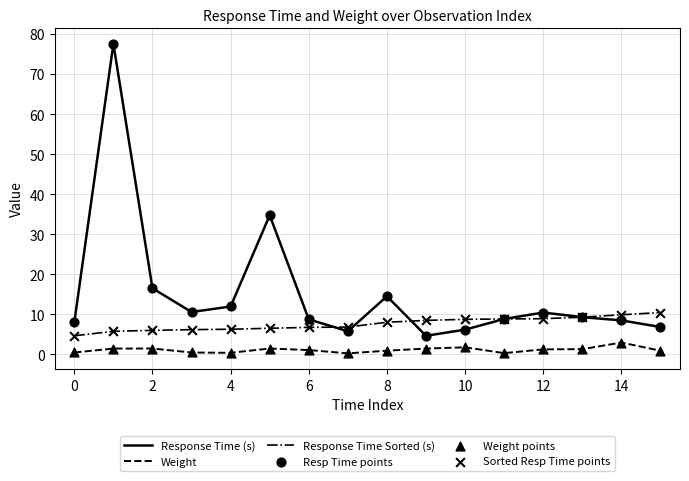

Which series has the largest total across all categories?

Response Time (s)